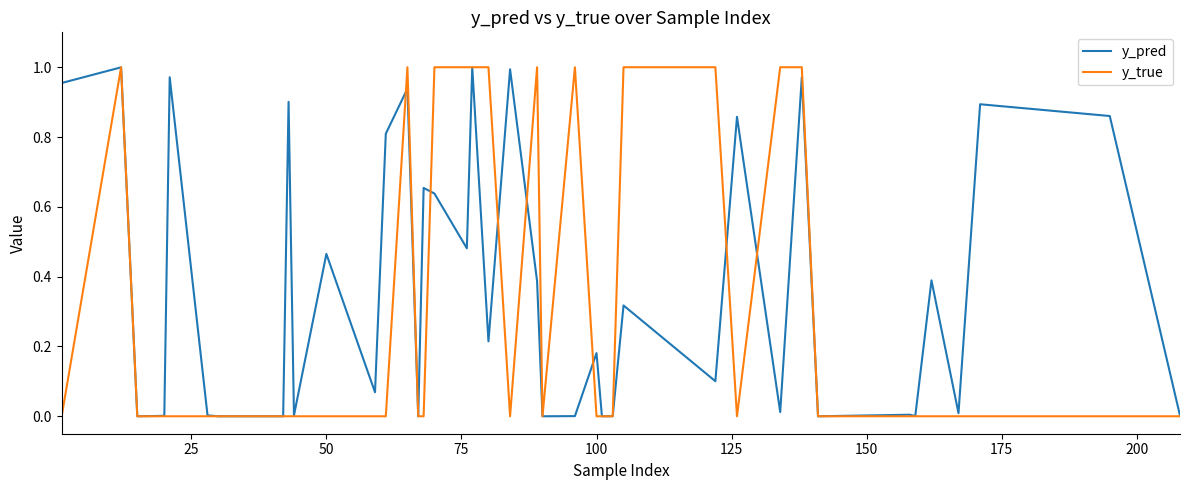

Which series has the widest spread of values?

y_true